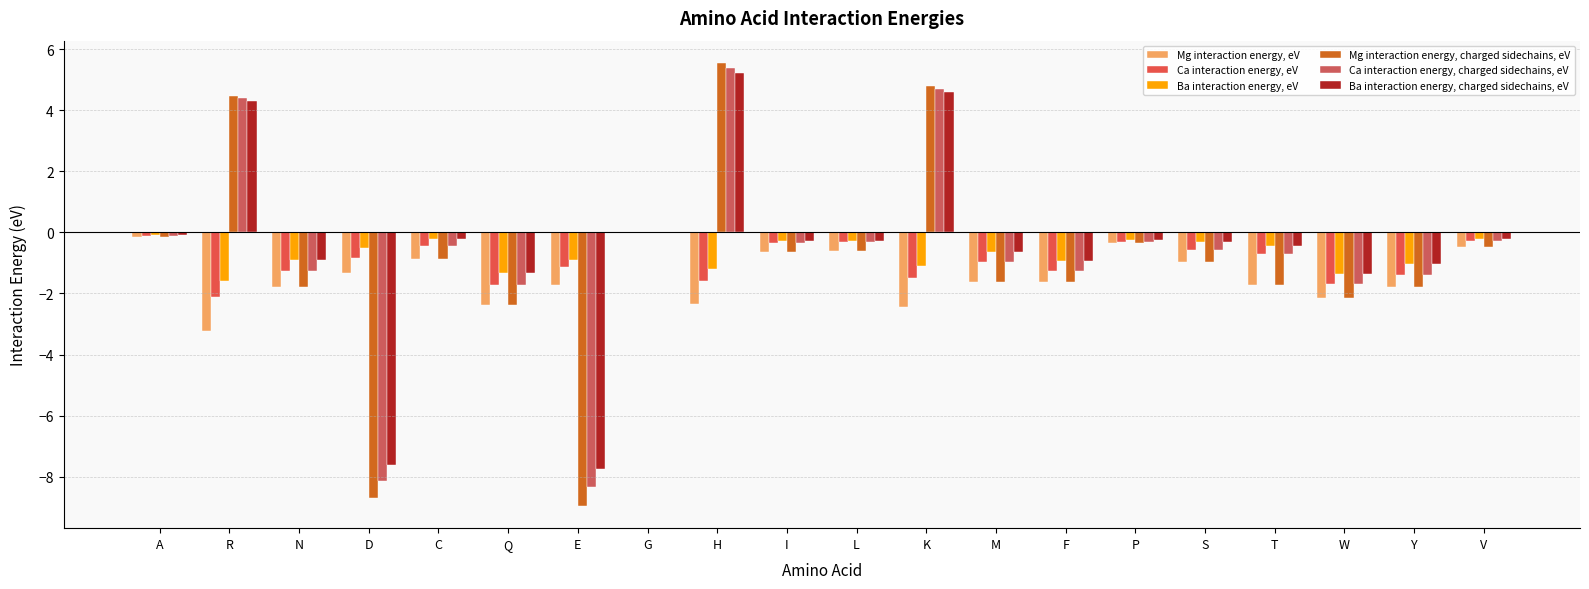

Is it true that Ba interaction energy, eV equals -1.0 at F?

True